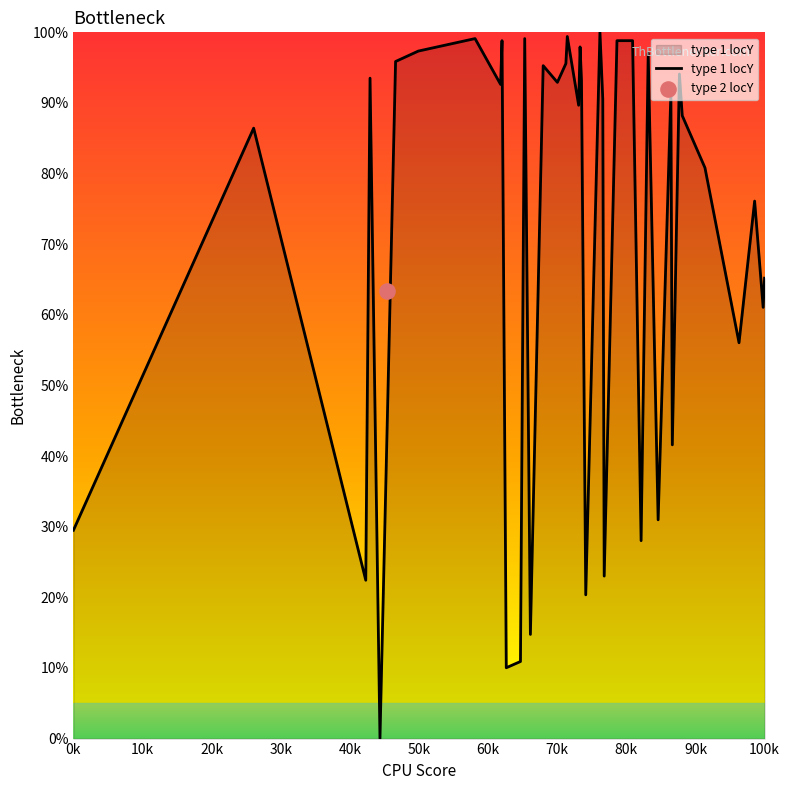

The type 1 locY series shows 29.5 at 0k. True or false?

True